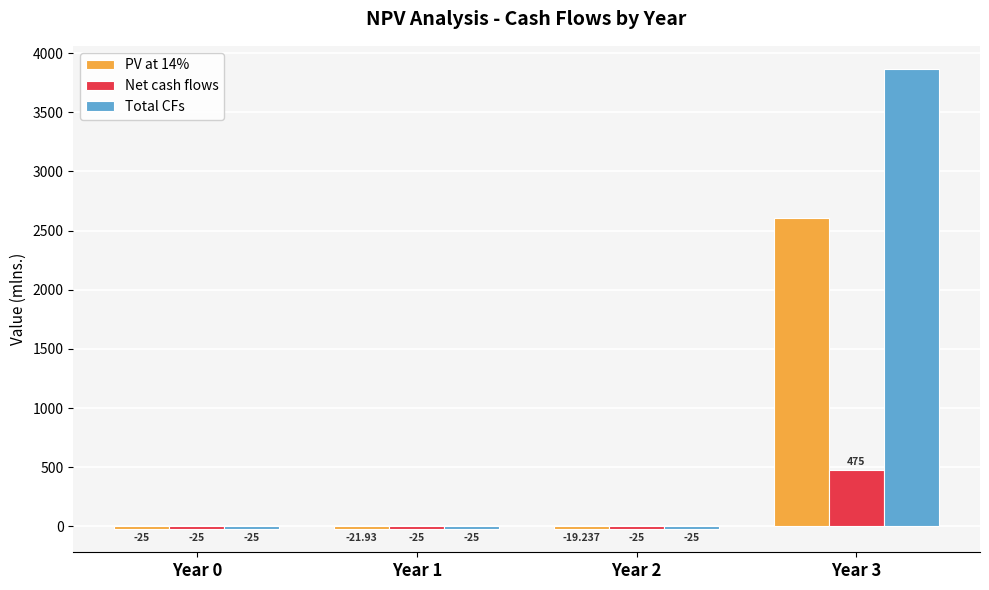

How many categories are shown in the chart?

4